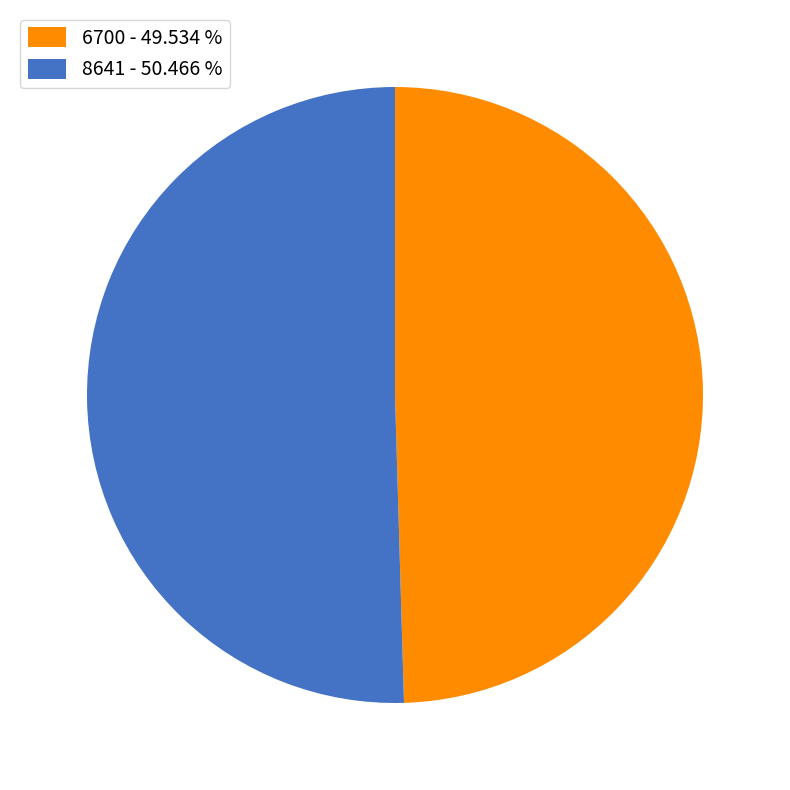

Does any single category account for the majority?

Yes